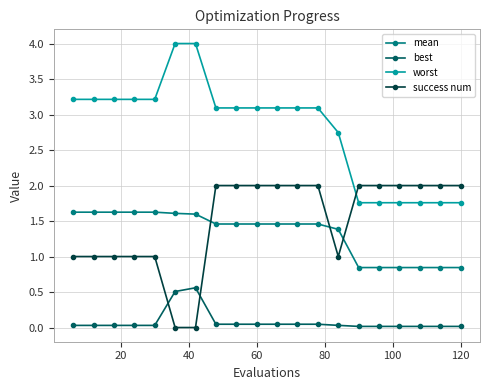

Which series has the largest total across all categories?

worst